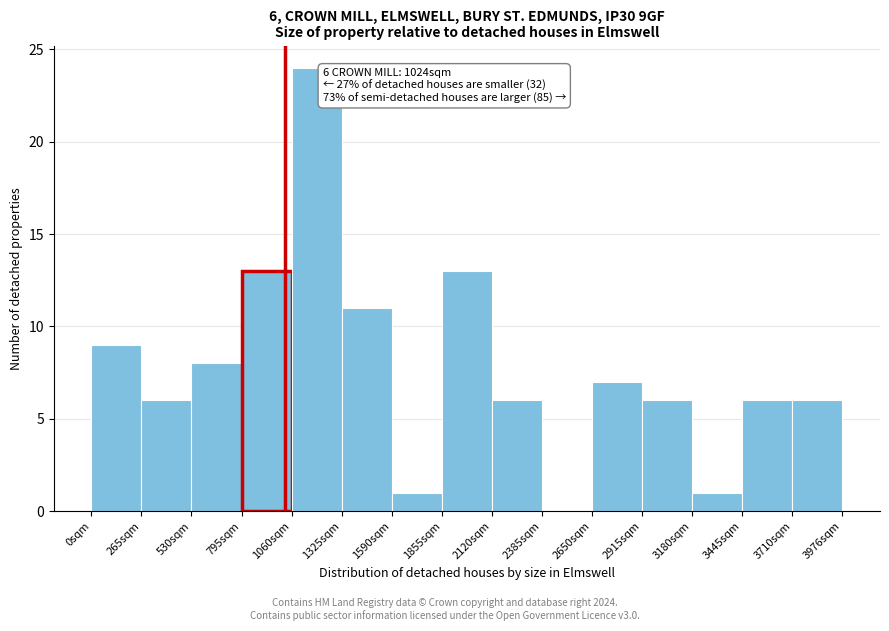

Which range on the x-axis has the tallest bar?

1050 to 1350